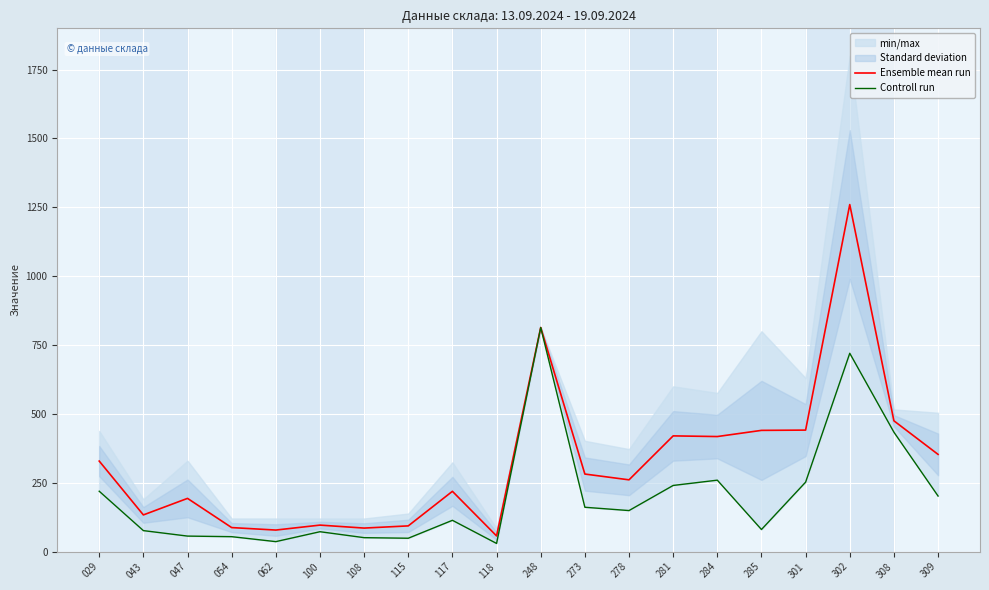

How many interior local valleys does the Ensemble mean run series have?

6